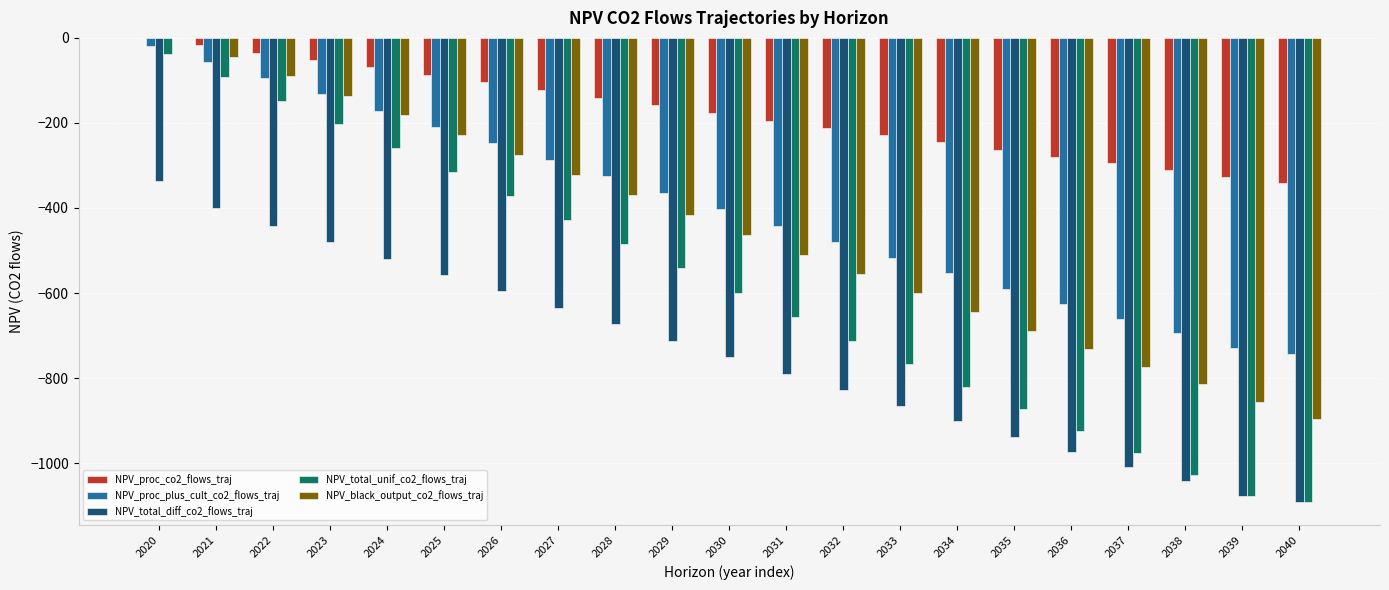

Which series changed the most between 2026 and 2037?

NPV_total_unif_co2_flows_traj